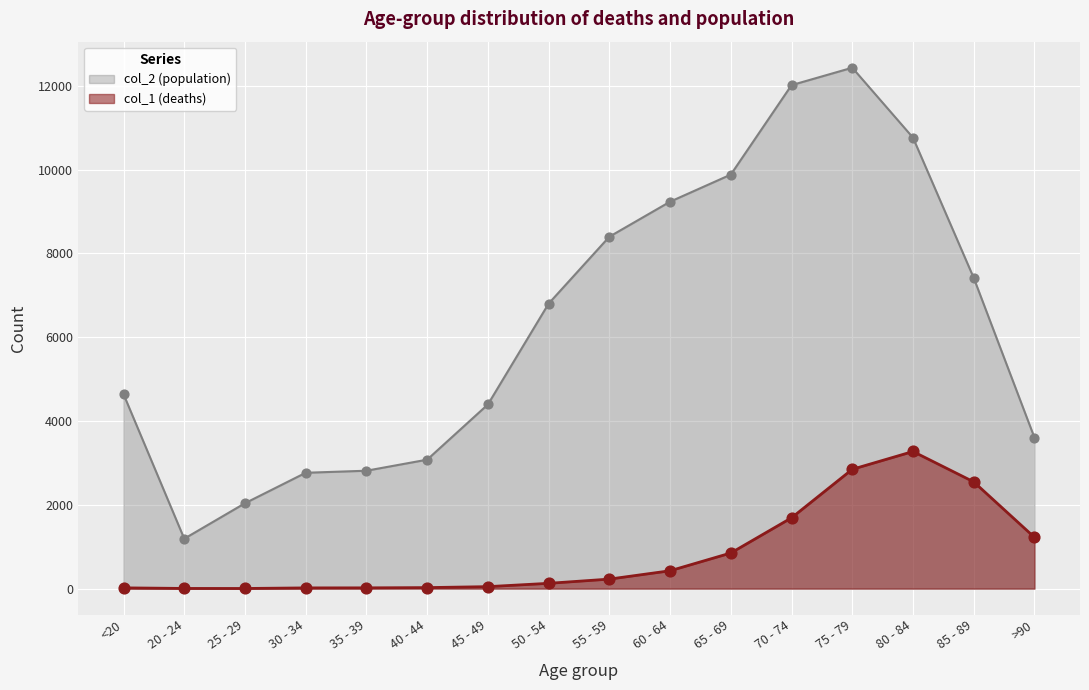

Which series reaches the maximum Y coordinate?

col_2 (population)